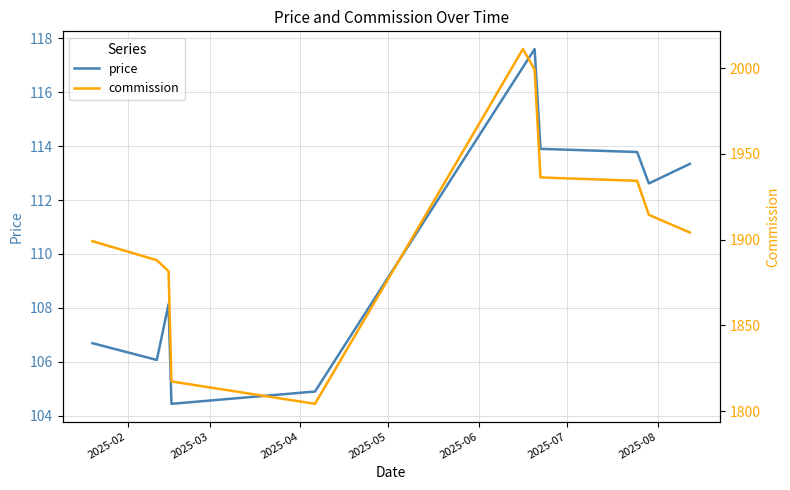

What is the difference between the second highest and second lowest values in the commission series?

181.9